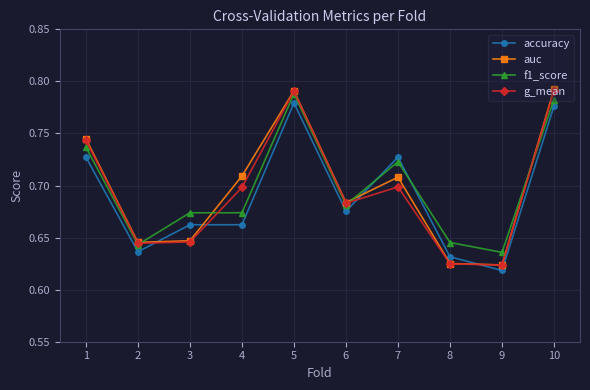

After their last crossing, which series has the higher values: accuracy or f1_score?

f1_score